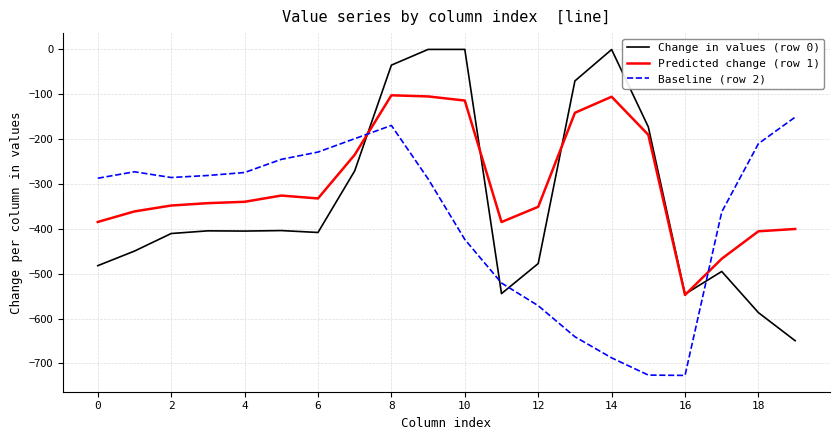

Which series has the largest range (max minus min)?

Change in values (row 0)